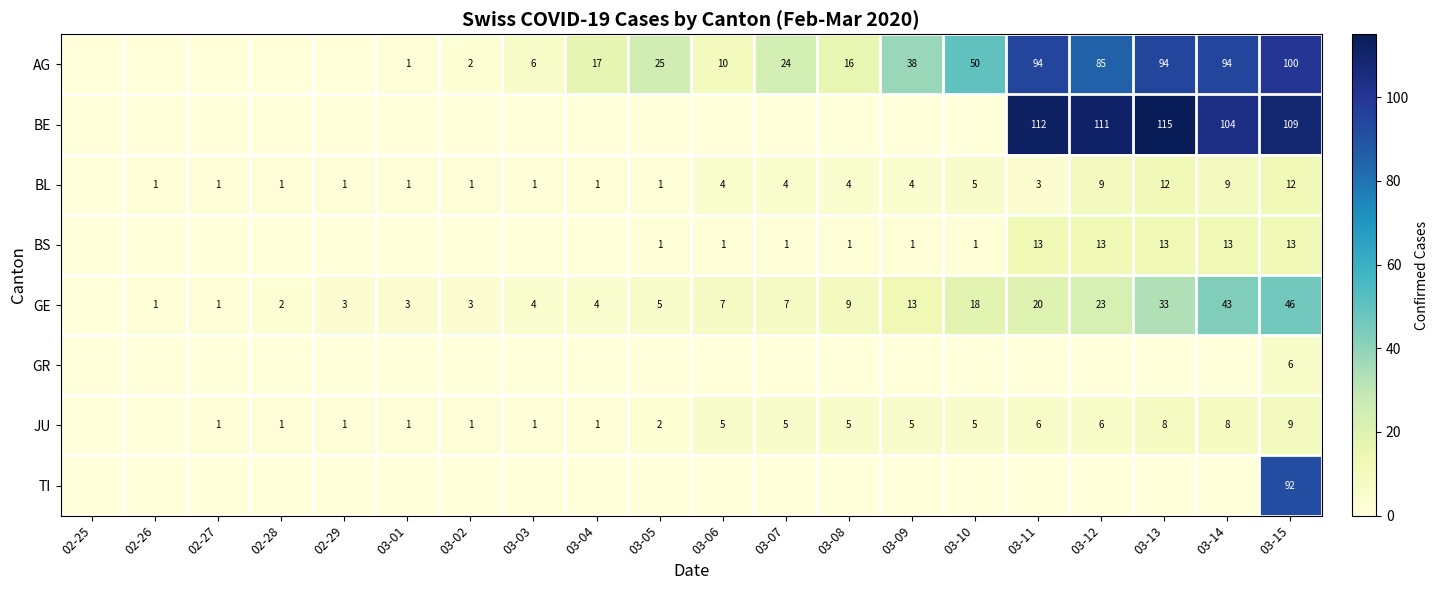

What is the difference between the GE values at 03-13 and 03-02?

30